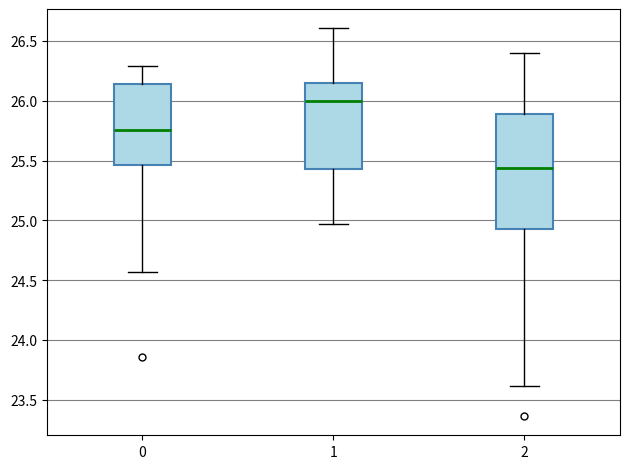

Which box has the highest median line?

1